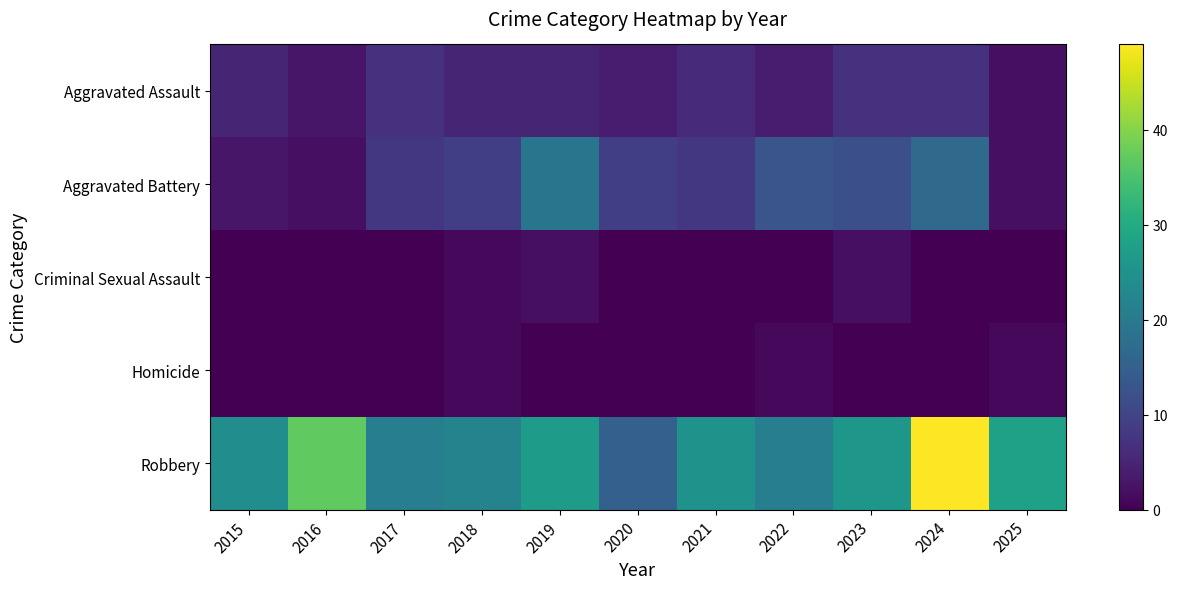

What is the spread (max minus min) of values at 2019?

27